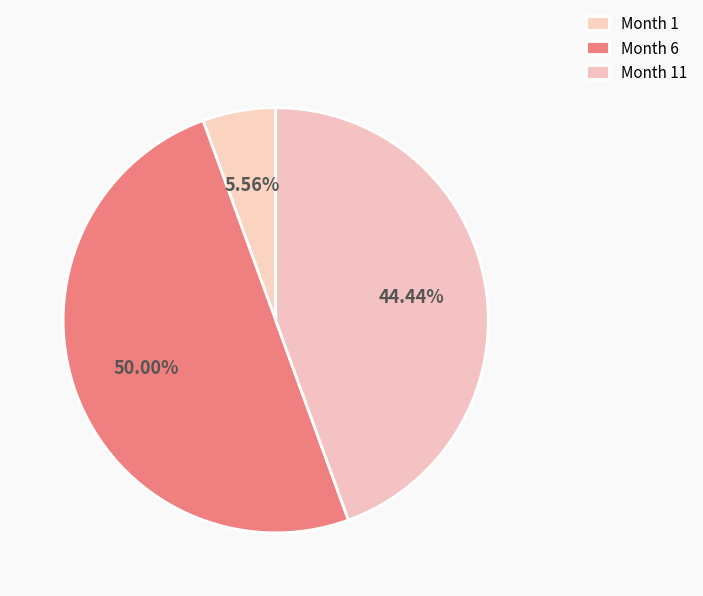

What is the largest slice in the pie chart?

Month 6